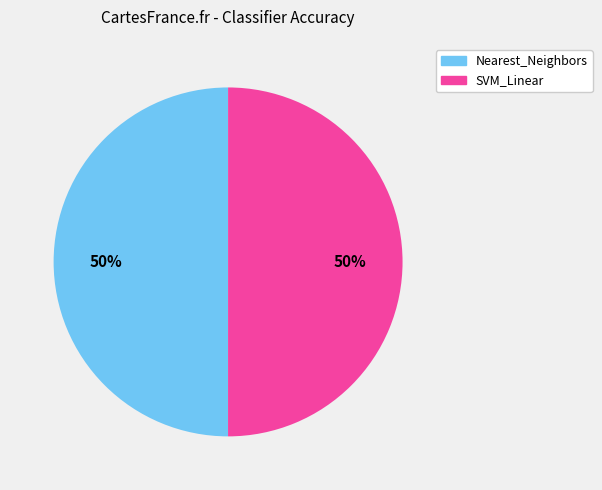

True or false: SVM_Linear accounts for 63% of the total.

False